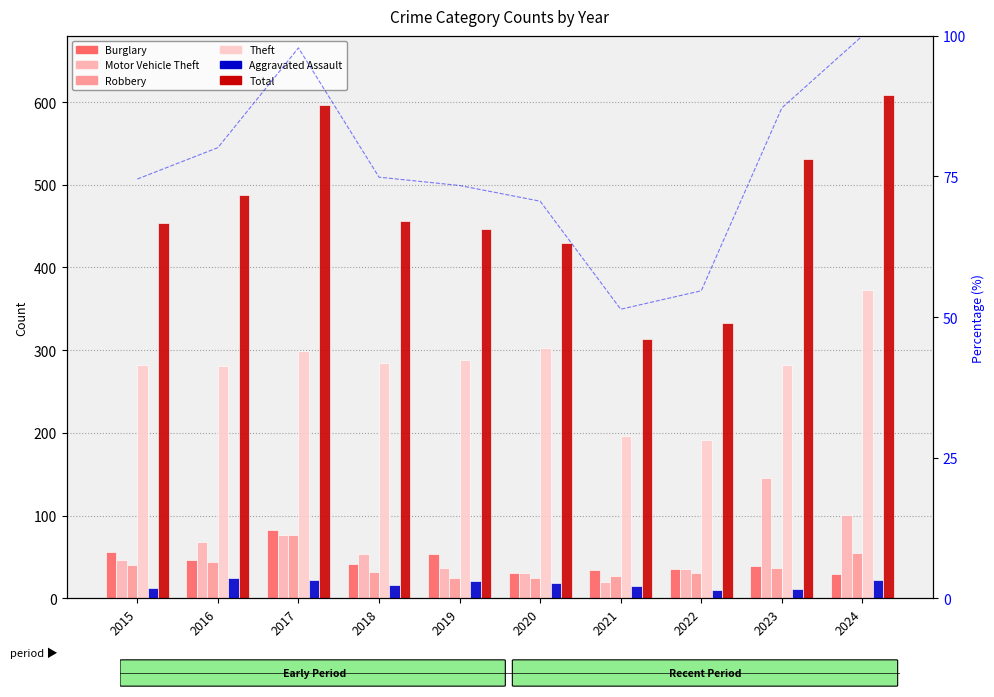

How many bars are there in each group?

6